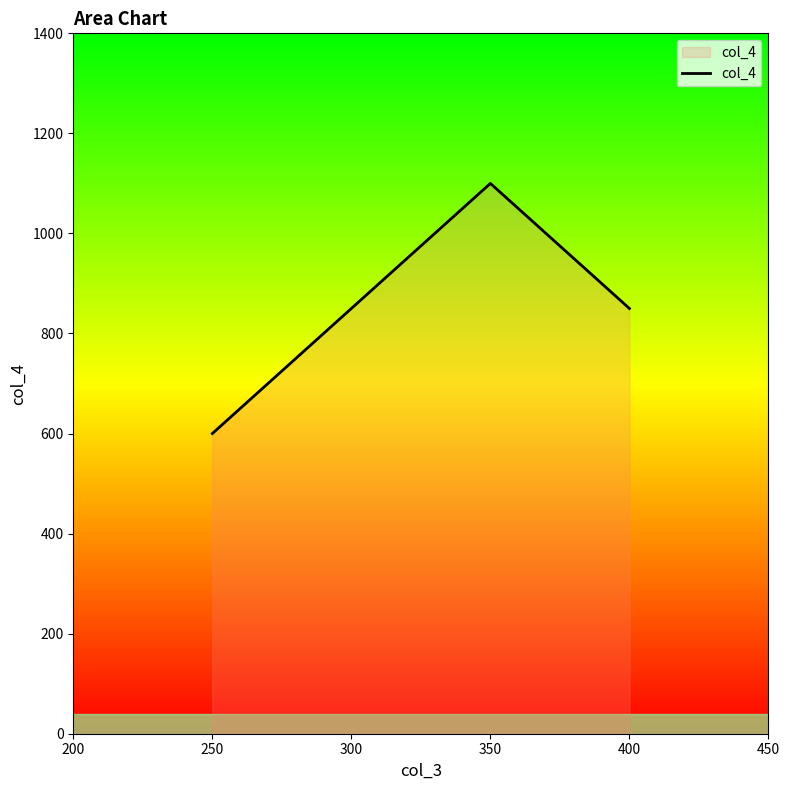

At which label is the value closest to 850?

400